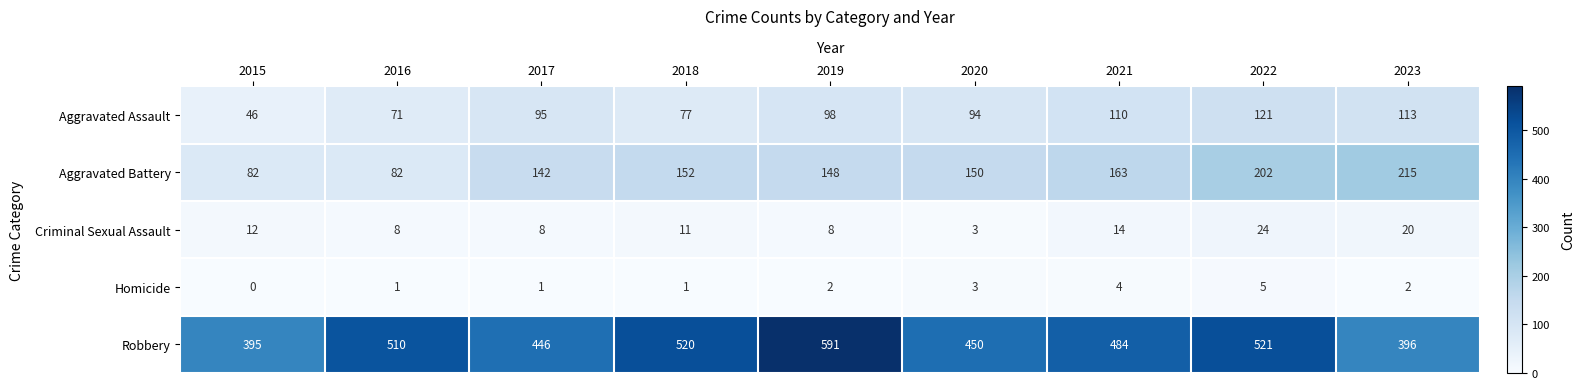

Which series has the widest spread of values?

Robbery